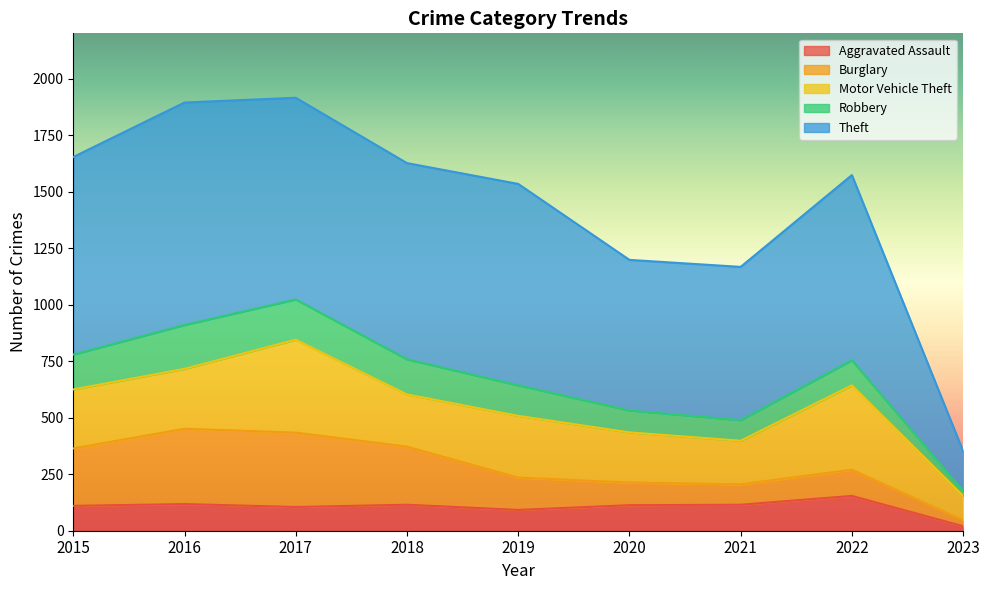

Which series has the largest range (max minus min)?

Theft